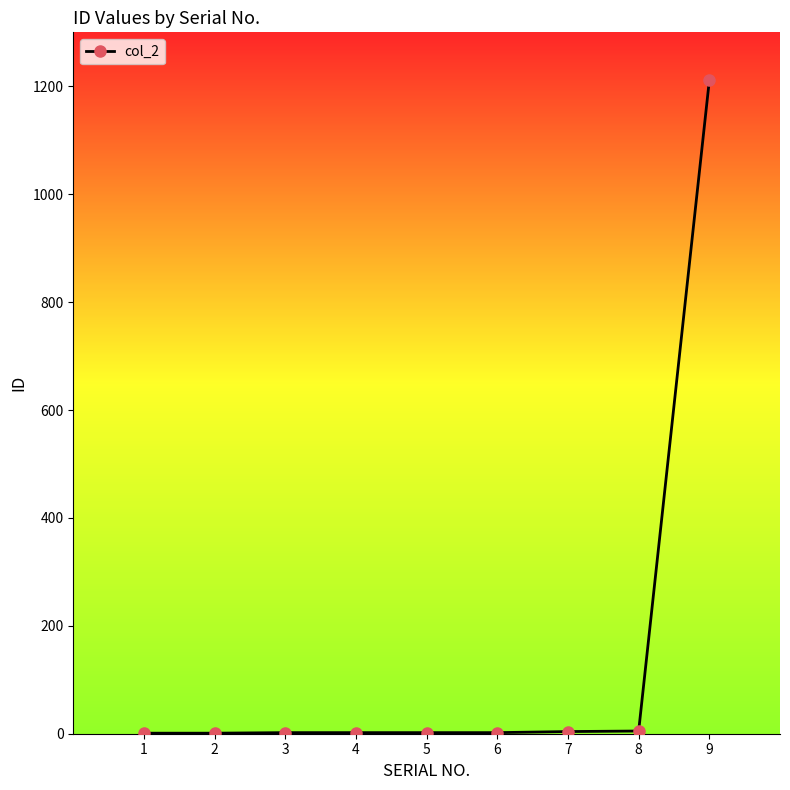

The value at 9 is 1211. True or false?

True